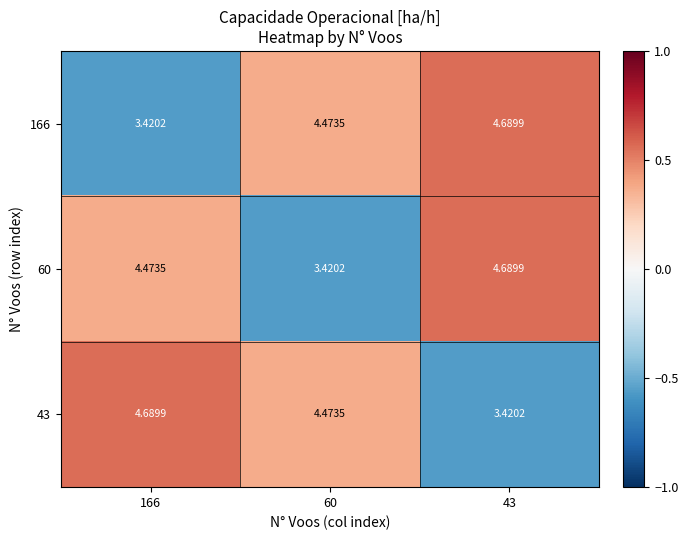

Count the number of categories in the chart.

3